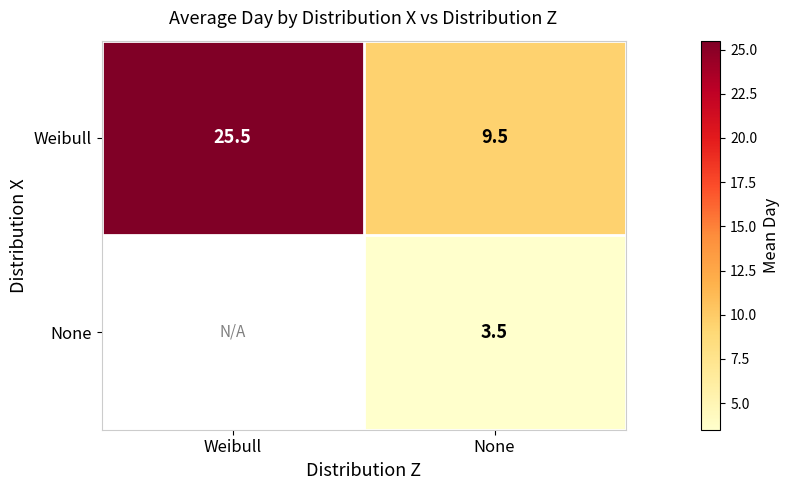

What is the difference between the highest and lowest values at None?

6.0